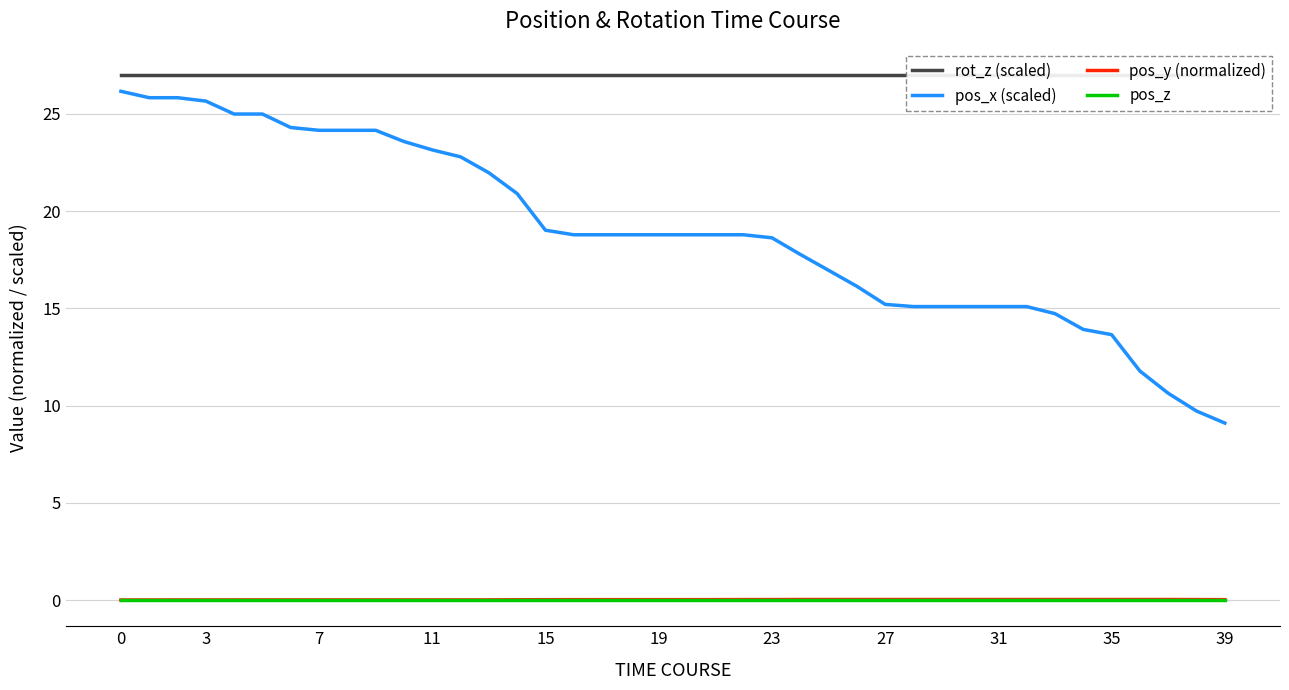

What is the lowest value of the rot_z (scaled) series?

27.0